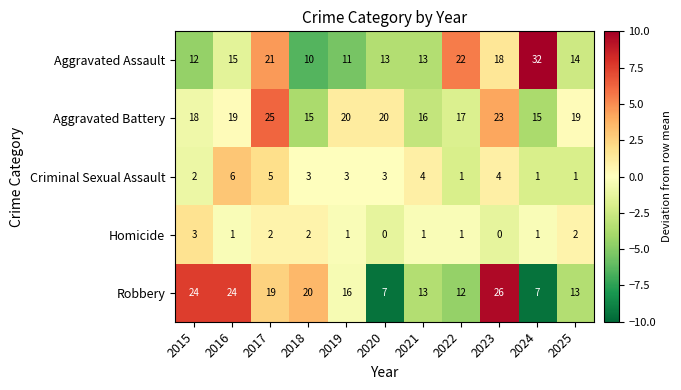

The Aggravated Battery series shows 20 at 2019. True or false?

True